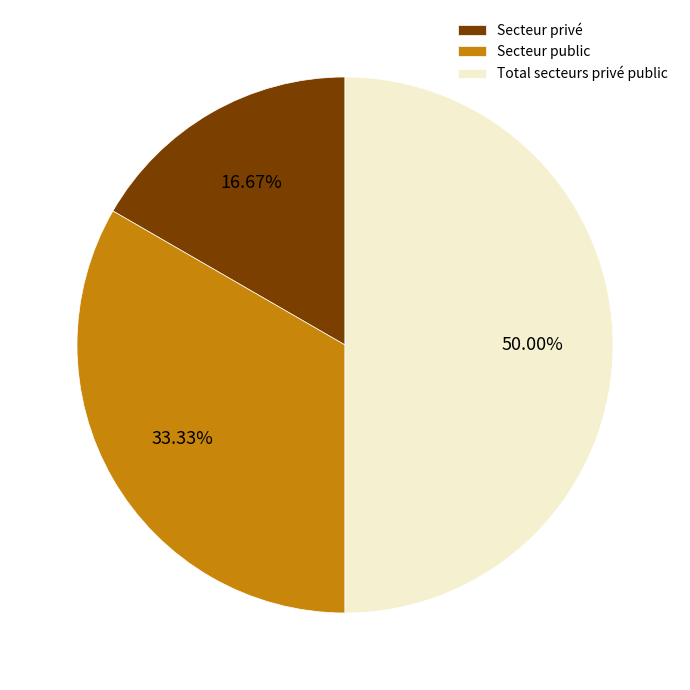

To the nearest percent, what is the combined percentage of Total secteurs privé public and Secteur privé?

67%